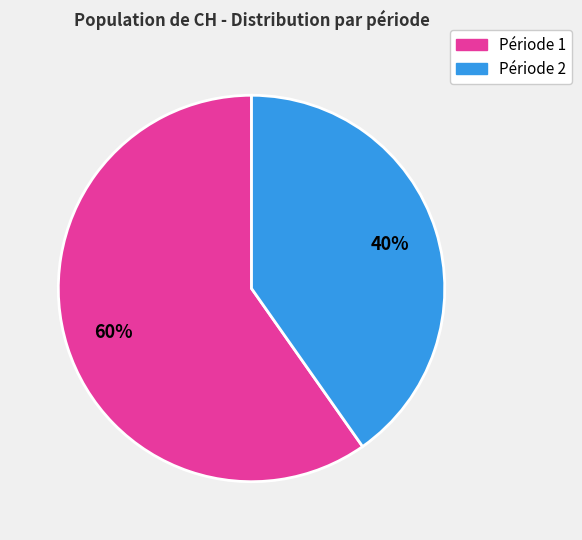

How many segments does this pie chart have?

2